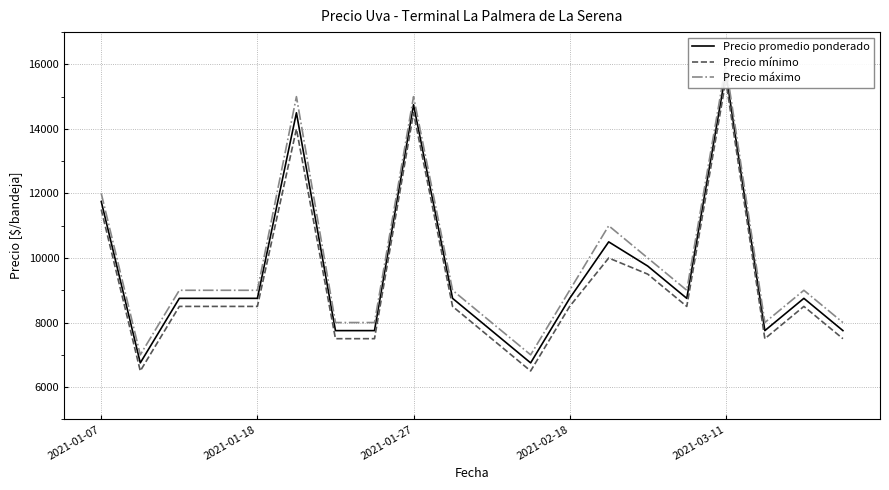

How many data points in Precio máximo are less than 9000?

7